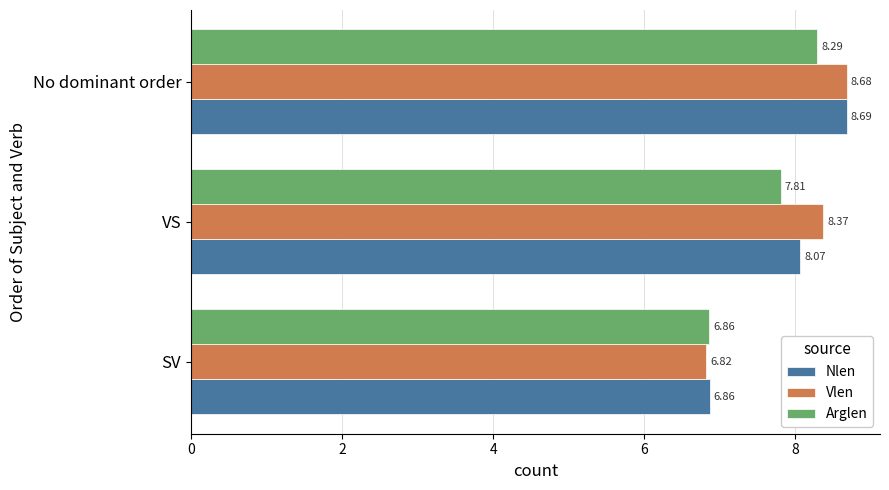

At which label does Vlen reach its peak?

No dominant order